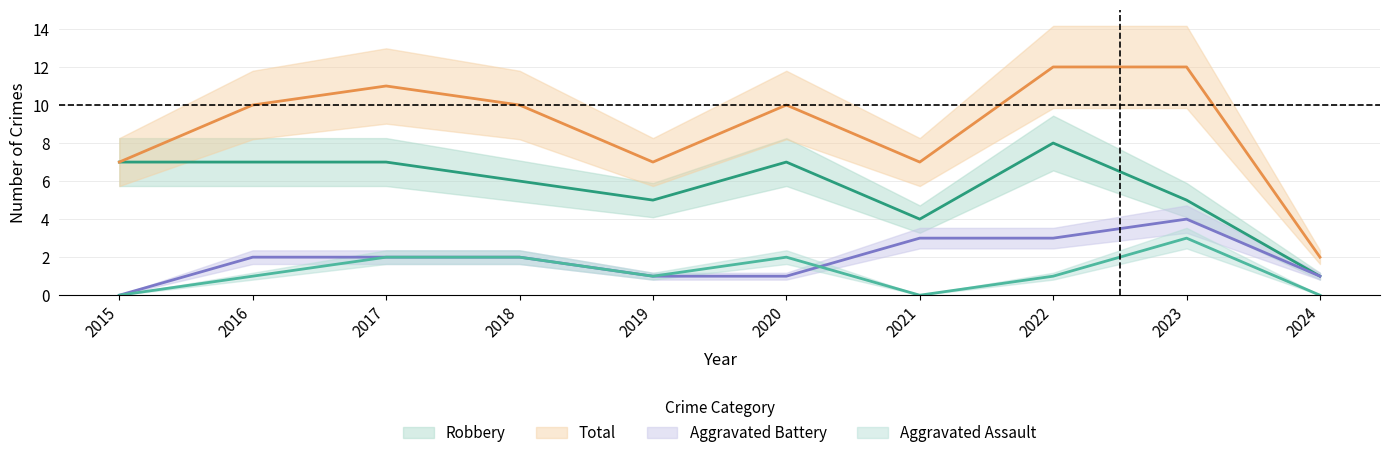

At which label does Total first exceed 10?

2017